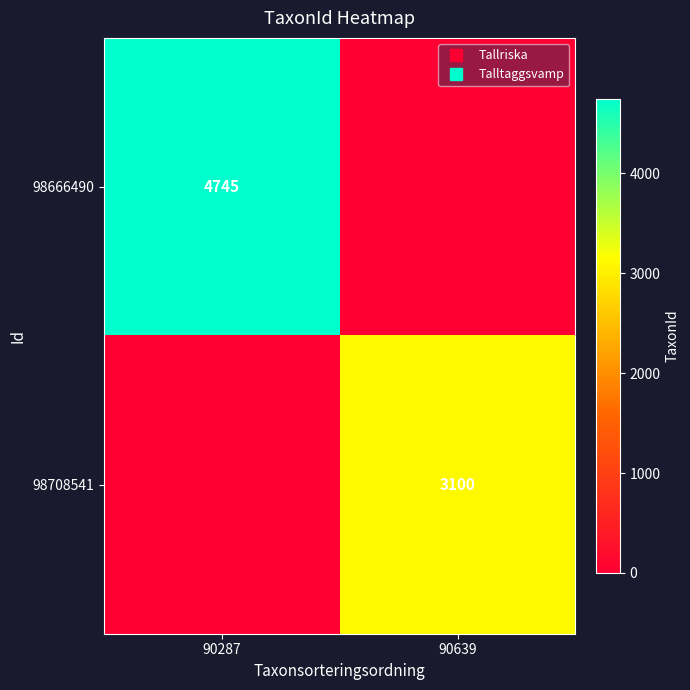

Which series has the largest range (max minus min)?

98666490